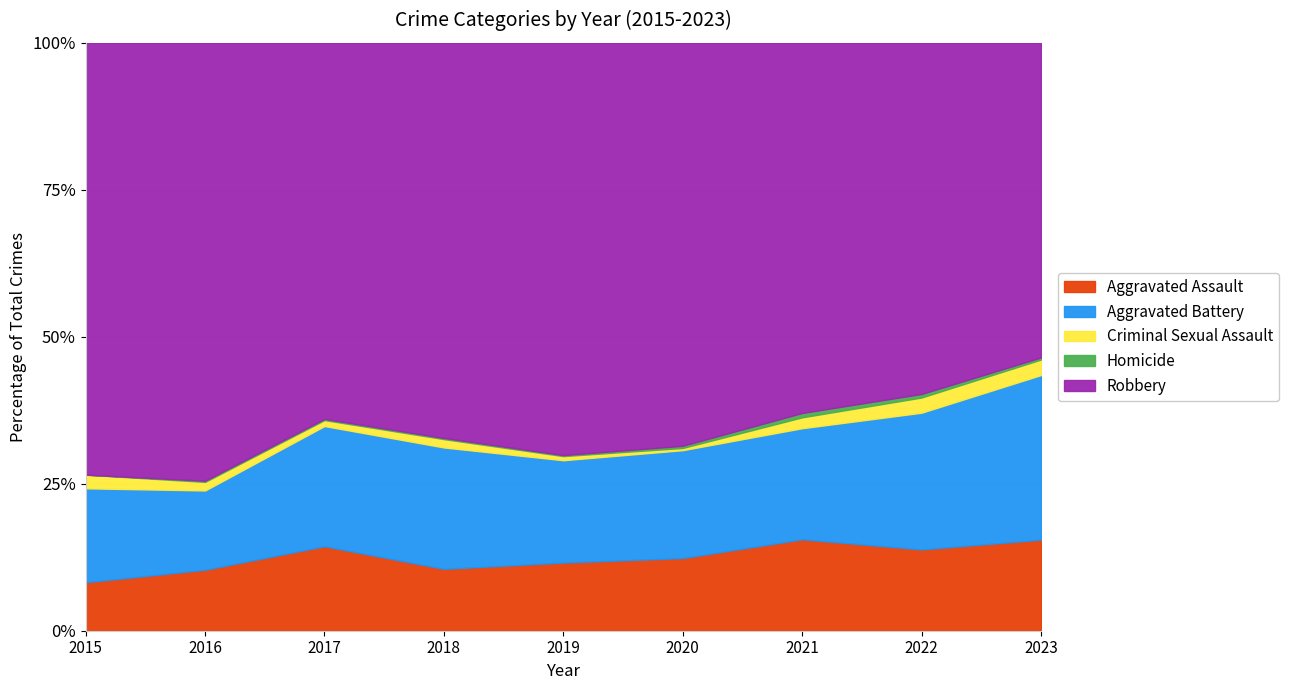

What is the lowest value of the Aggravated Assault series?

8.2